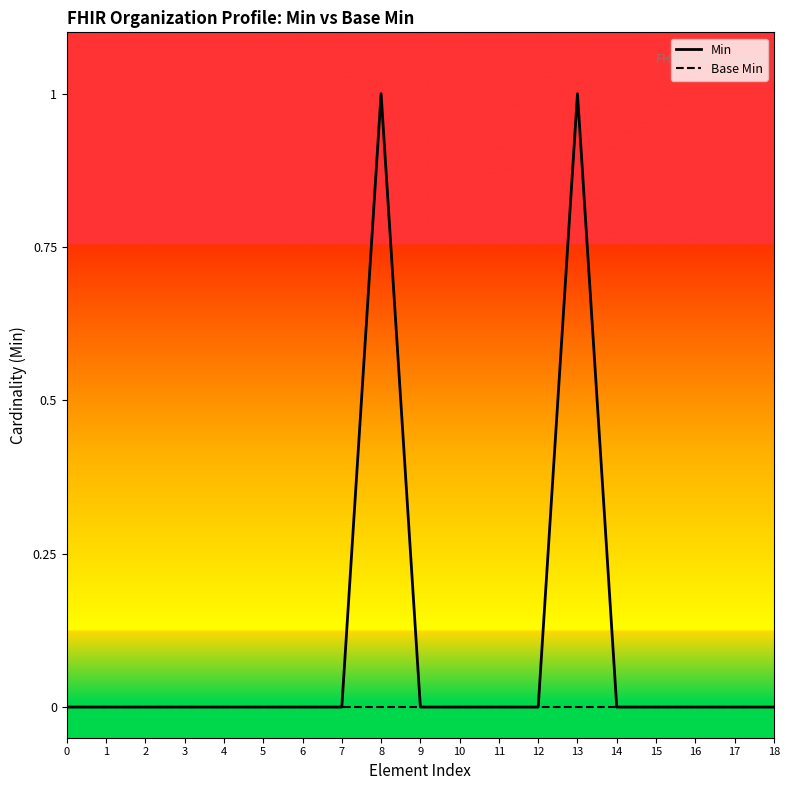

Rank the series by their maximum value, from highest to lowest.

Min, Base Min